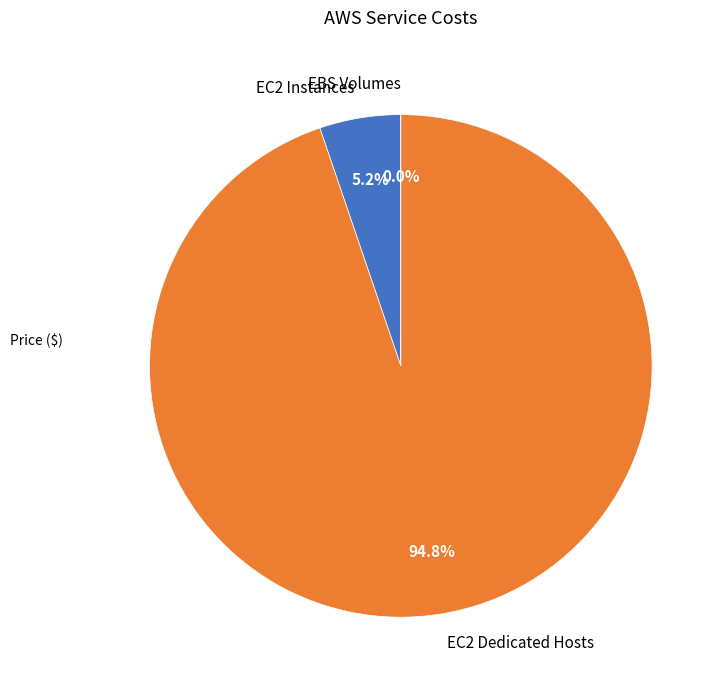

Is it true that EC2 Instances is 5% of the pie?

True